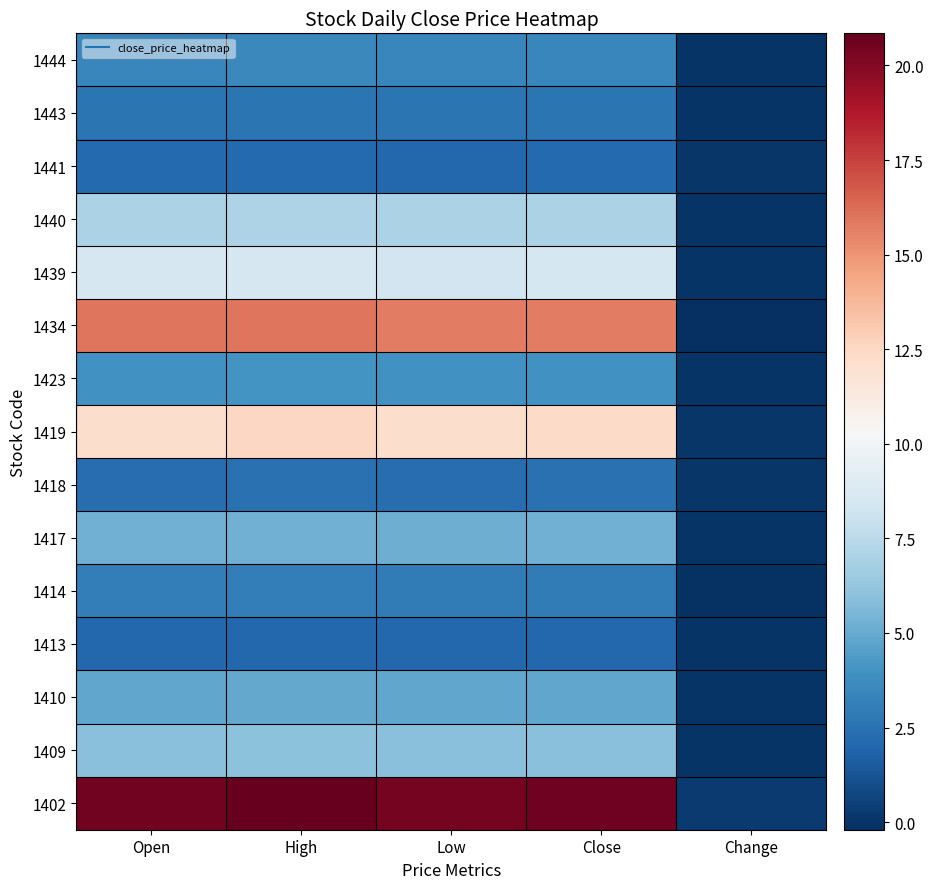

At which category is the sum across all series the highest?

High